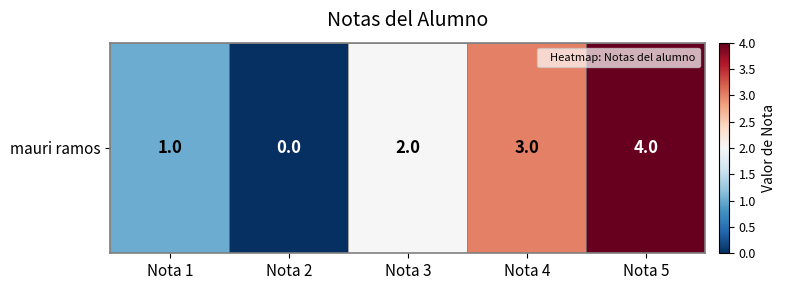

At which label does the data first exceed 2?

Nota 4